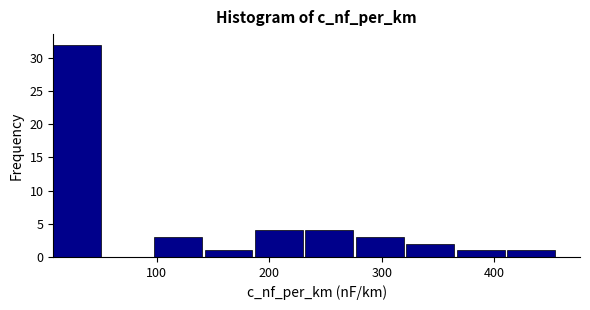

Over which range of the x-axis is the bar tallest?

10 to 50